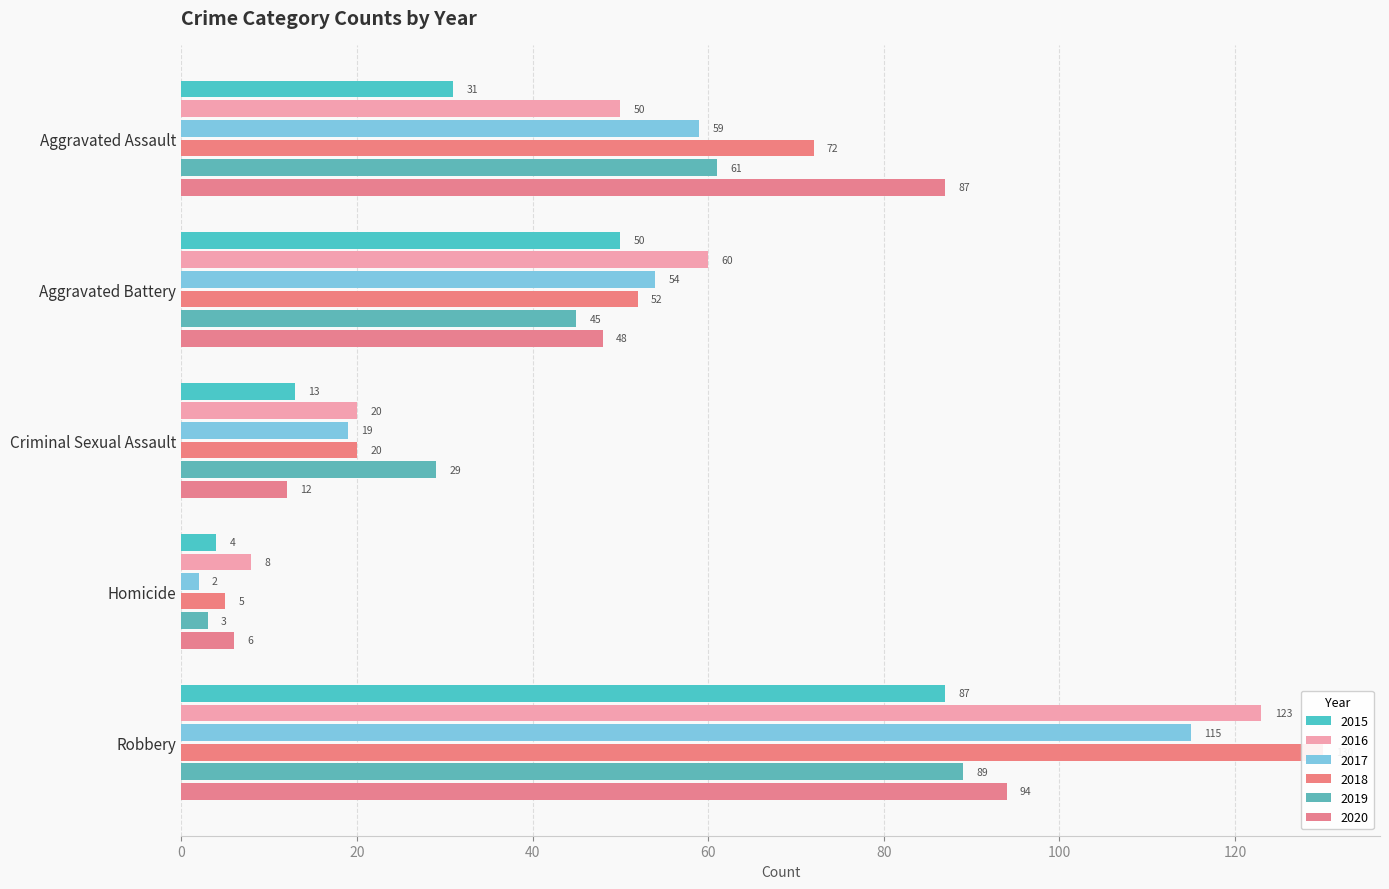

What is the average value of the 2015 series?

37